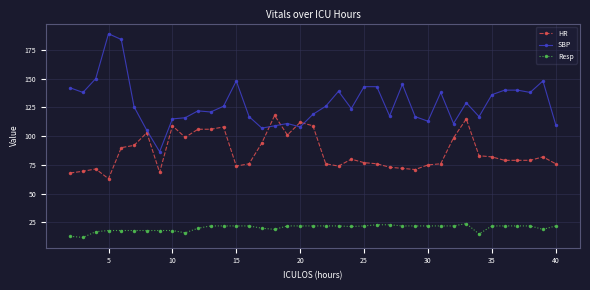

What is the average value of the HR series?

86.2